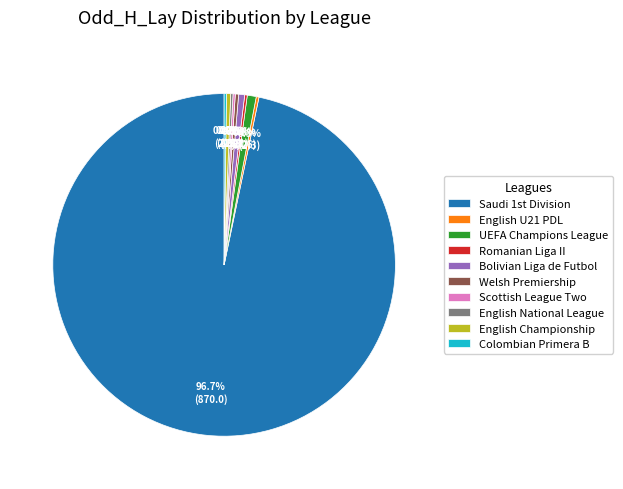

Which slice represents more than half of the pie?

Saudi 1st Division